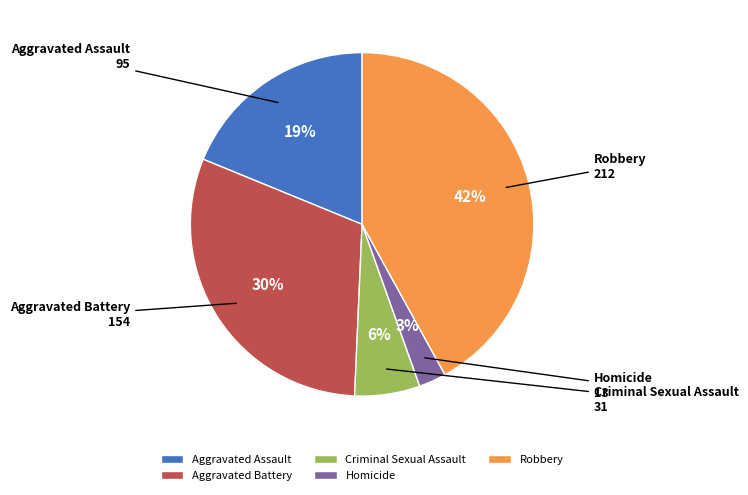

Does Aggravated Assault represent more than half of the total?

No